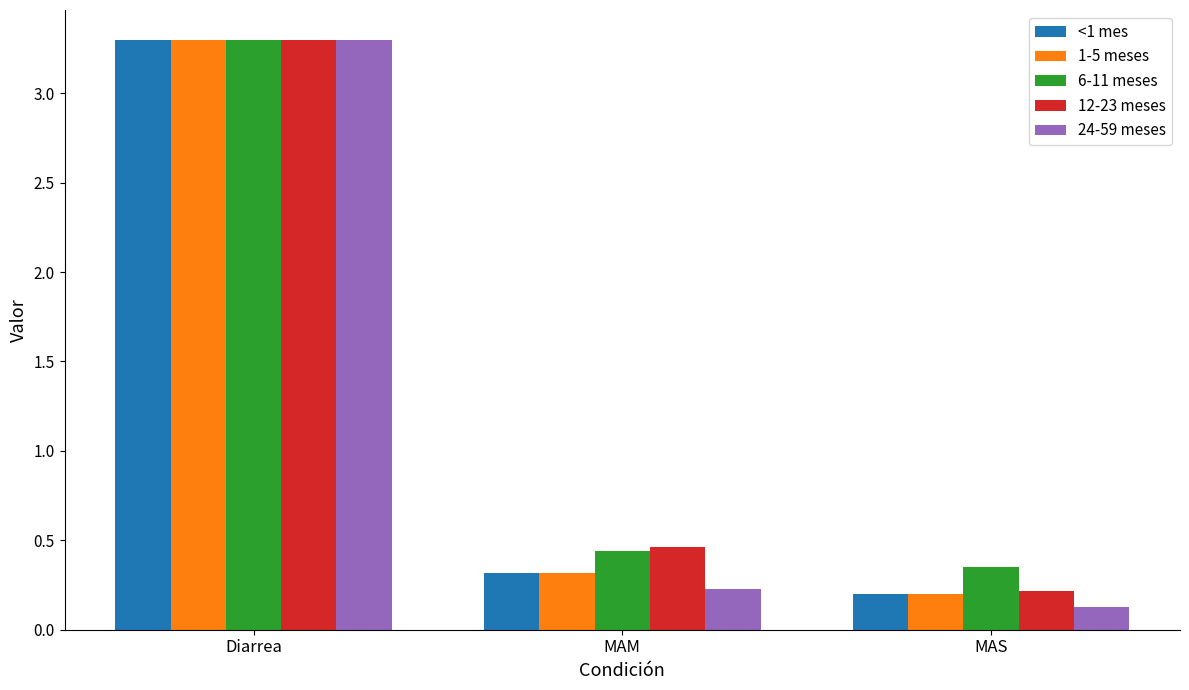

What is the difference between the maximum and minimum values in the <1 mes series?

3.1